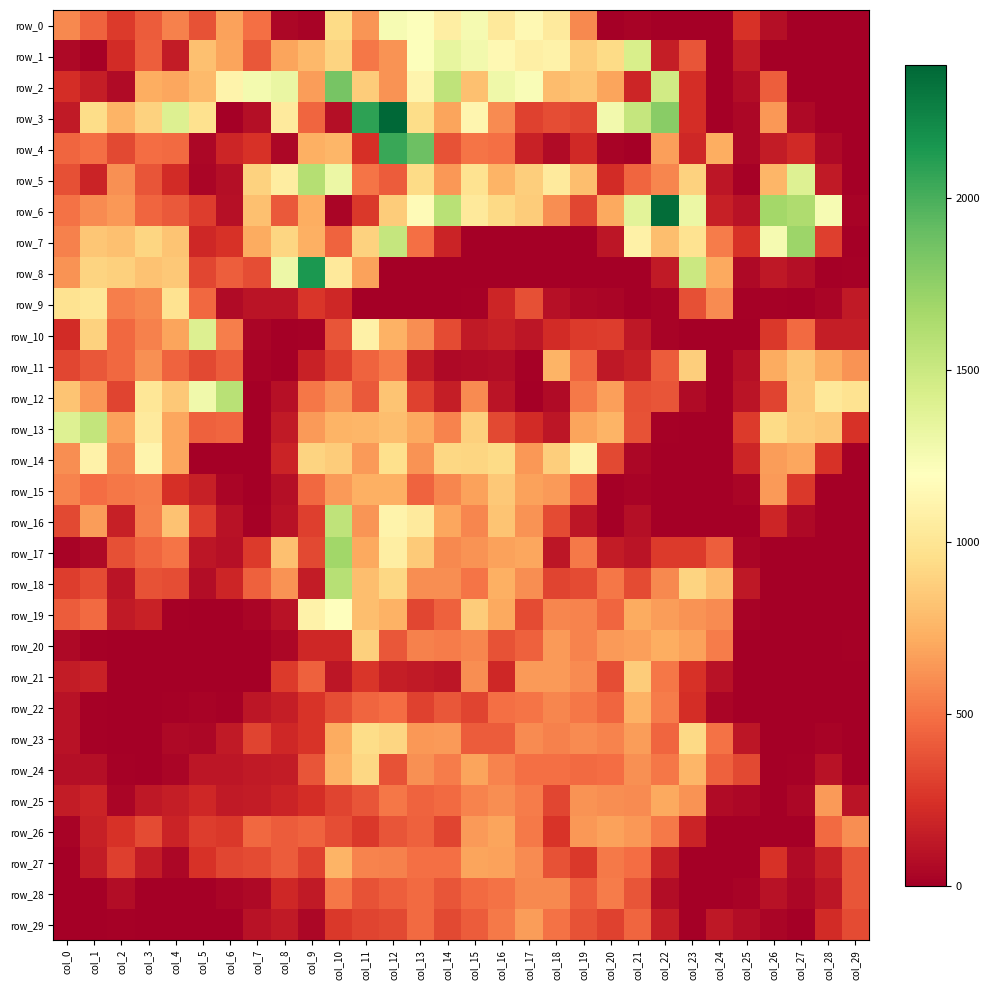

Which category has the lowest value in the row_19 series?

col_5